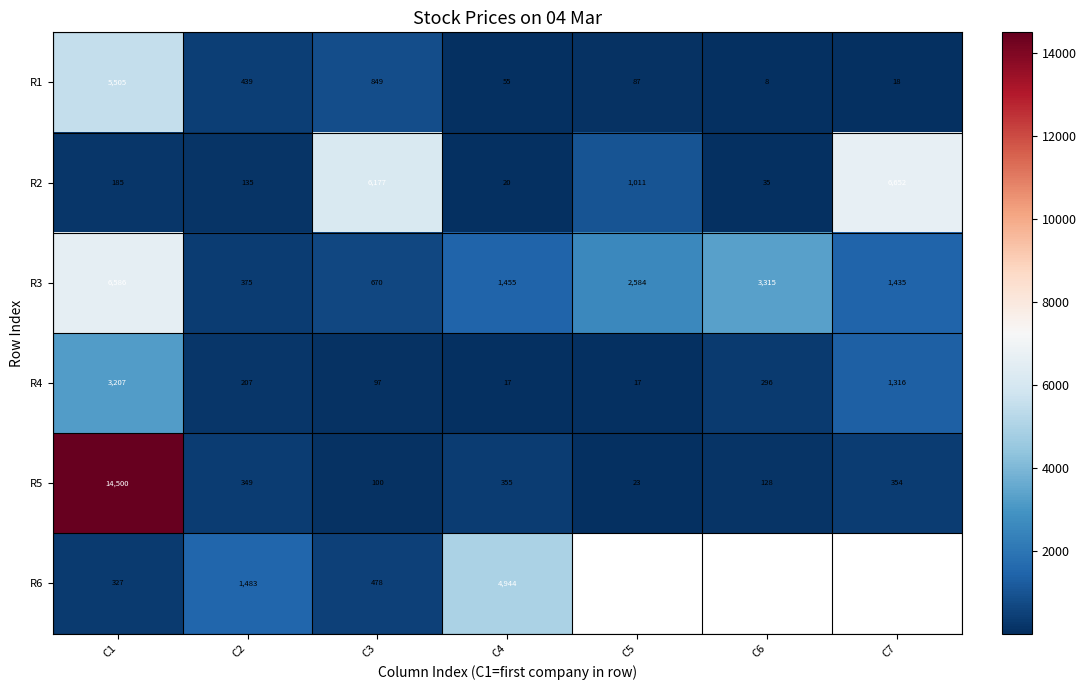

At which label does R5 first exceed 348?

C1